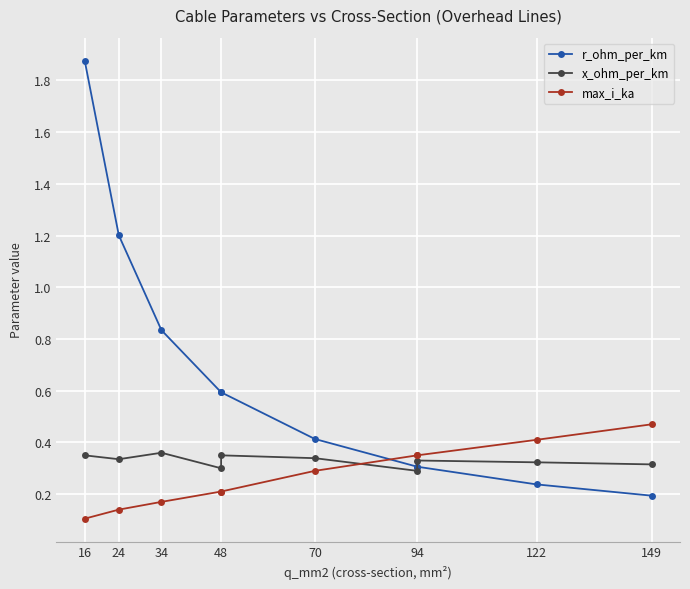

Is it true that r_ohm_per_km equals 1.4 at 34?

False